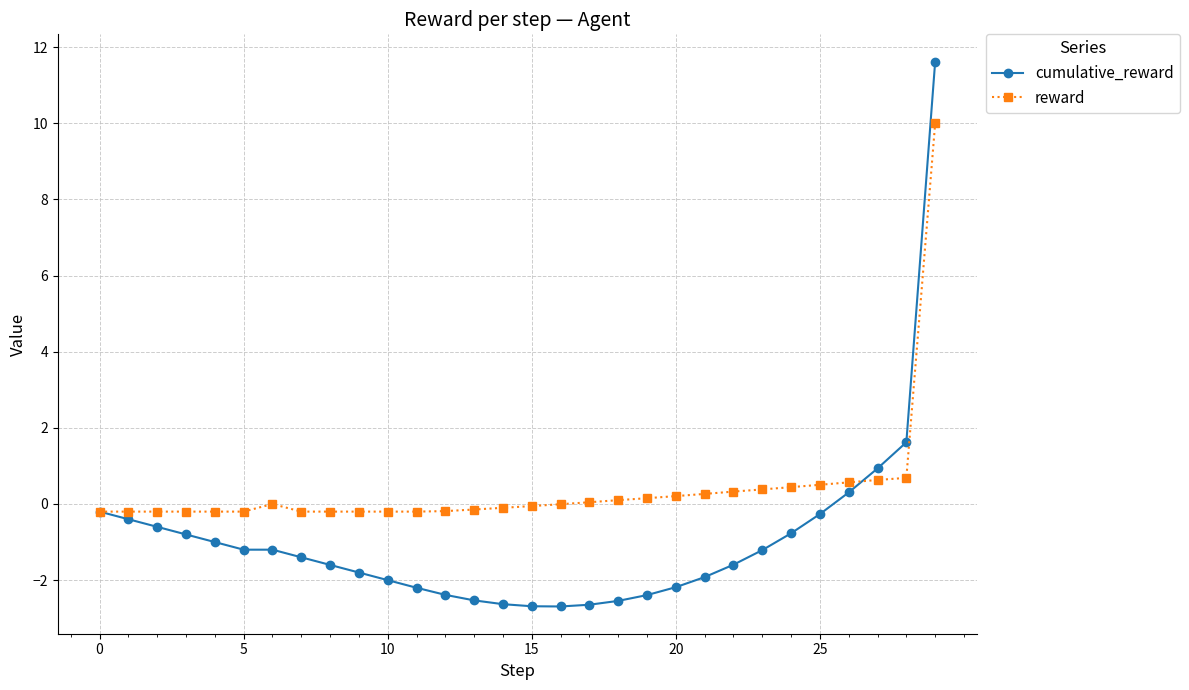

What is the value of the cumulative_reward point at the 7th from the left?

-1.2